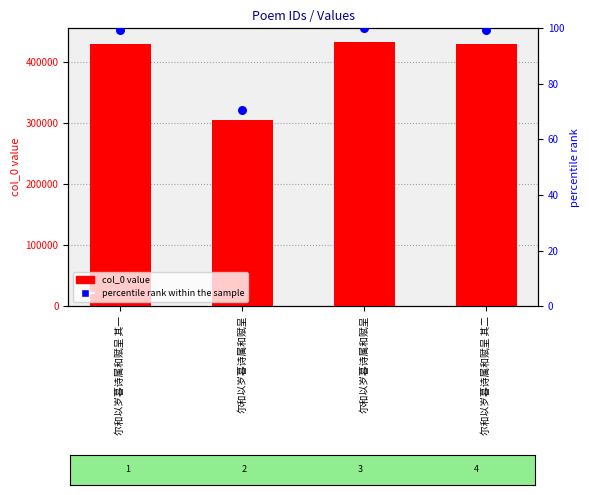

At how many categories does at least one series exceed 345299?

3